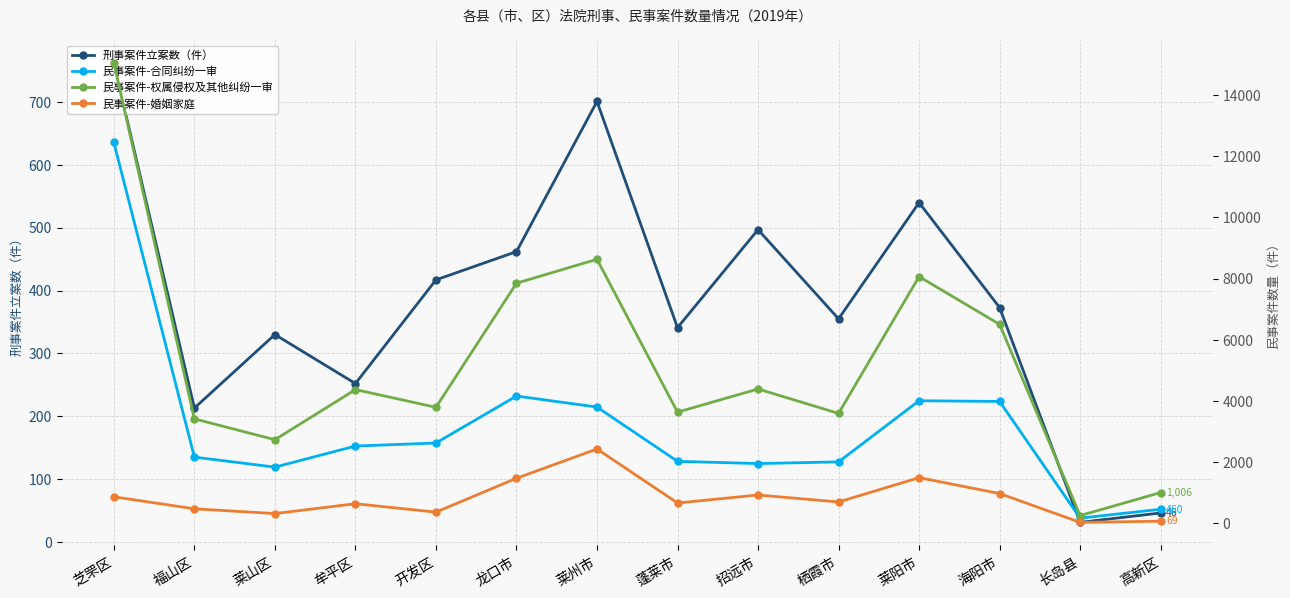

Reading right to left, transcribe all the data shown in this chart.

刑事案件立案数（件）: 46	31	373	540	355	497	341	701	462	417	252	330	213	762
民事案件-合同纠纷一审: 460	170	3985	4008	2009	1954	2027	3801	4162	2626	2527	1838	2165	12451
民事案件-权属侵权及其他纠纷一审: 1006	253	6506	8067	3594	4393	3635	8633	7850	3794	4372	2734	3416	15045
民事案件-婚姻家庭: 69	31	975	1493	698	926	665	2431	1473	366	641	319	475	867